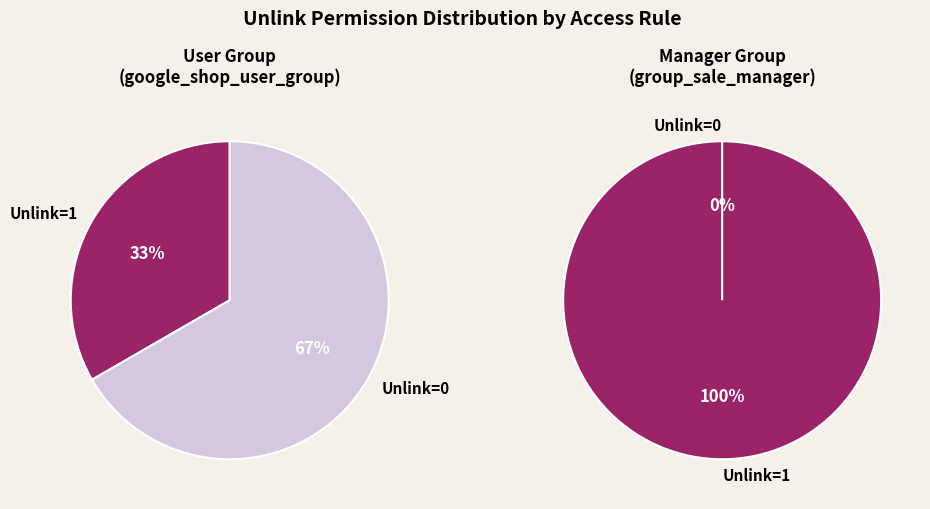

Does google_shop_user represent more than half of the total?

No